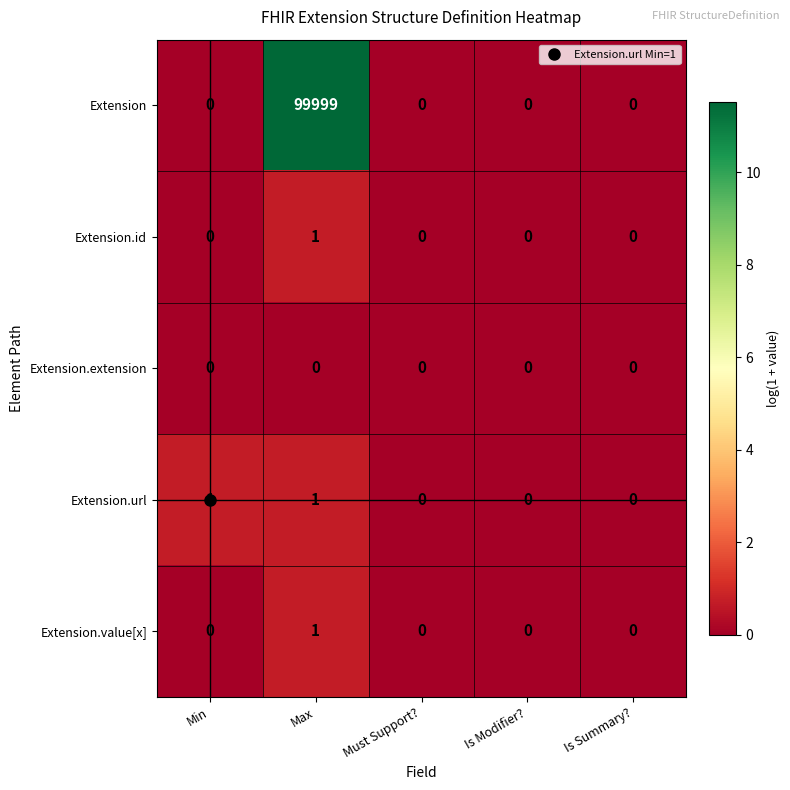

Is it true that Extension.value[x] equals 1 at Must Support??

False